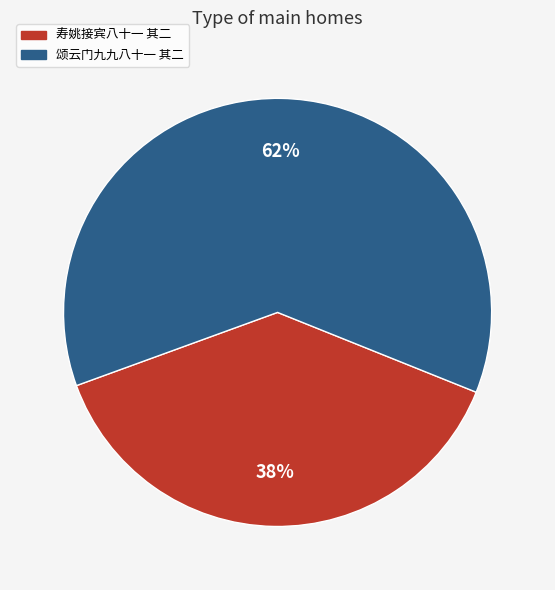

How many segments does this pie chart have?

2